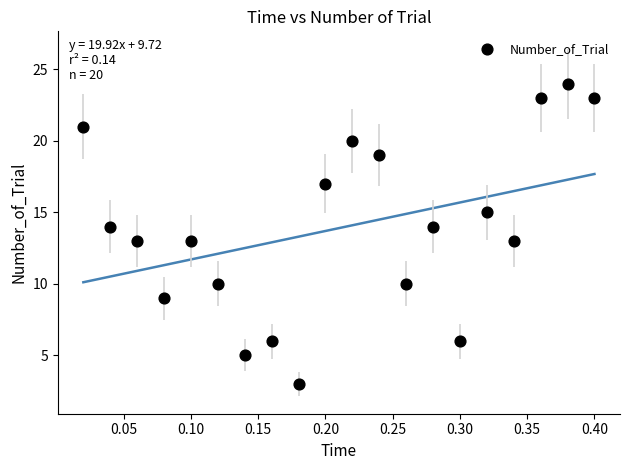

What is the range of Y values (max minus min)?

21